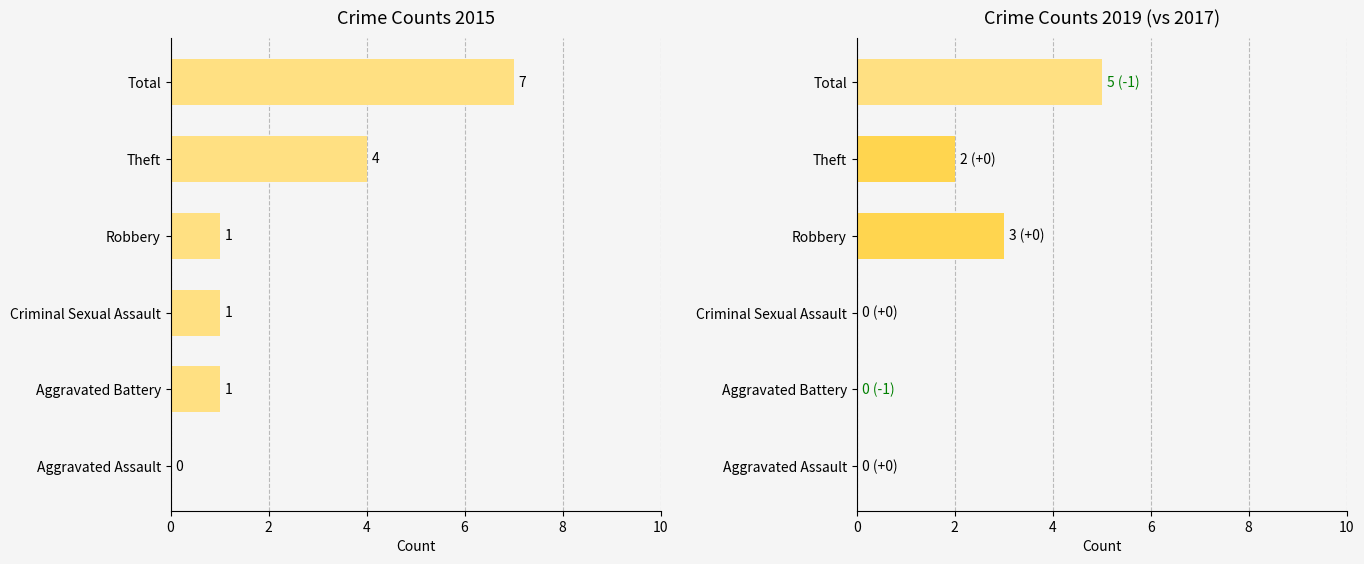

At Robbery, list the series in order from smallest to largest.

2015, 2019